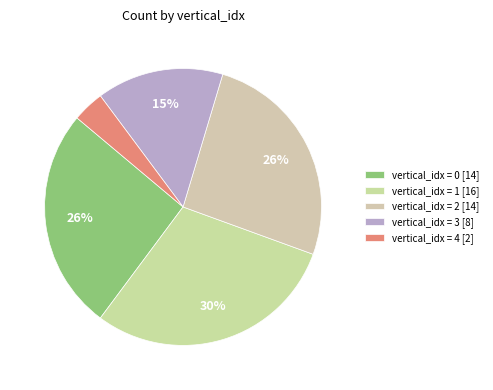

How many segments does this pie chart have?

5